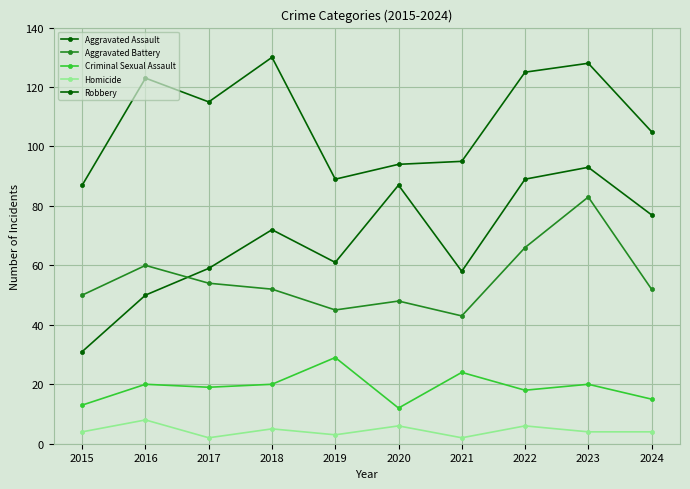

Where is Aggravated Battery nearest to the value 63?

2016